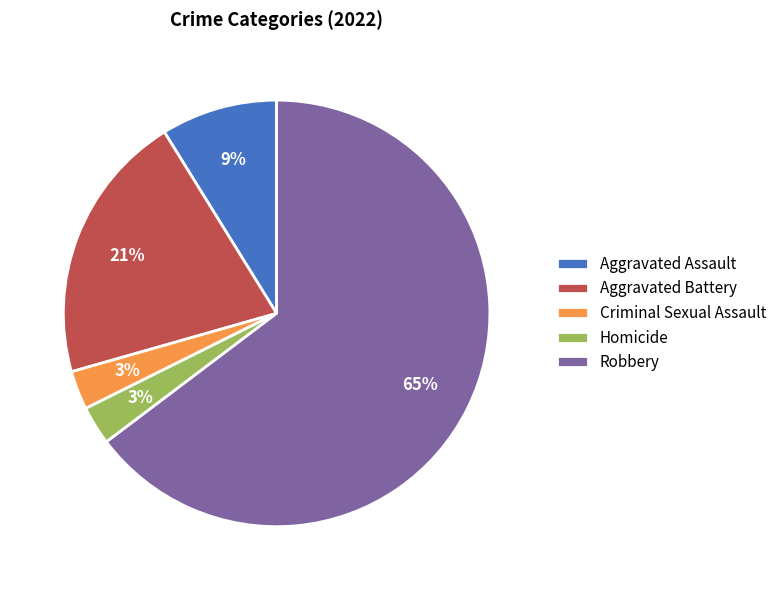

Does any single category account for the majority?

Yes